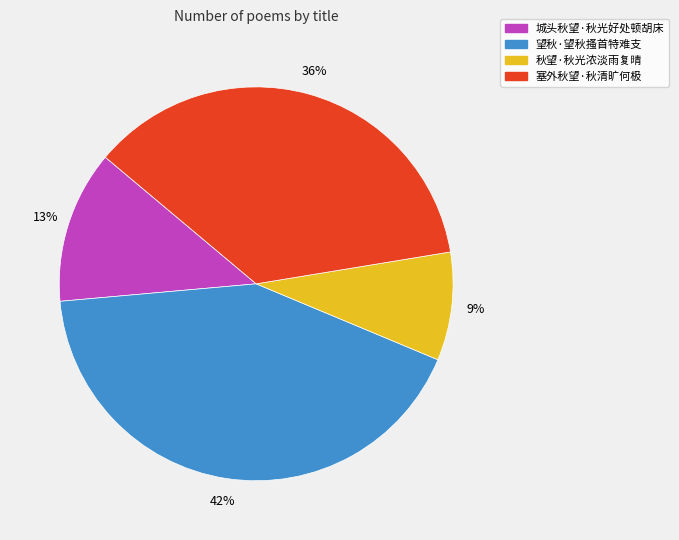

Does any single category account for the majority?

No